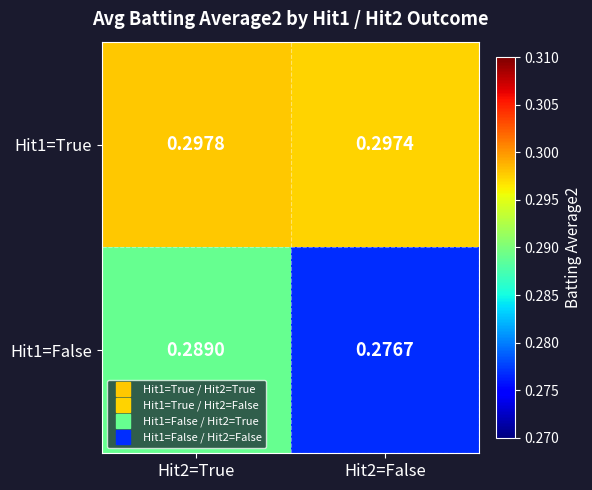

Which series has the largest total across all categories?

Hit1=True